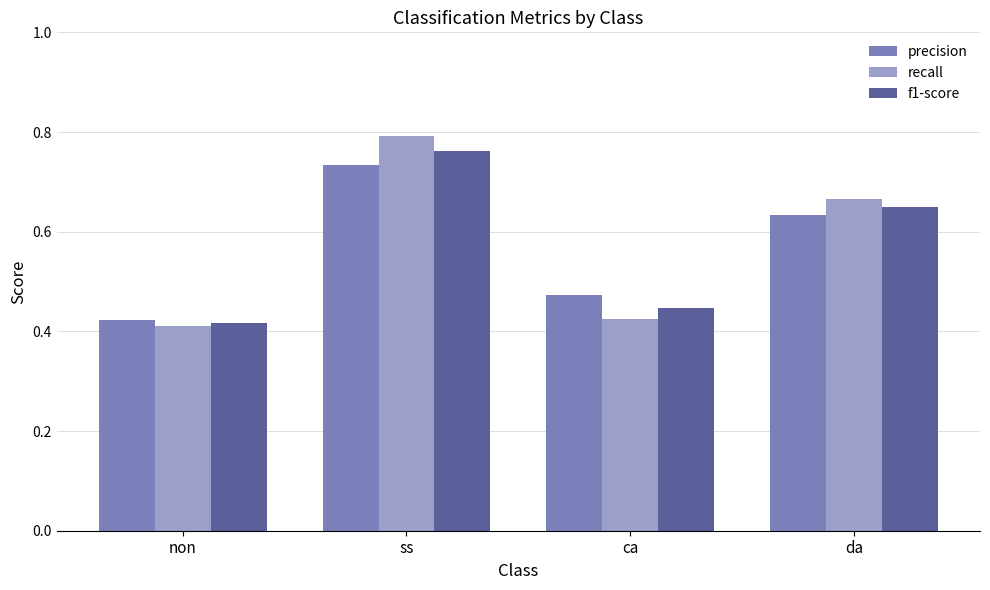

True or false: f1-score has a value of 0.8 at ss.

True